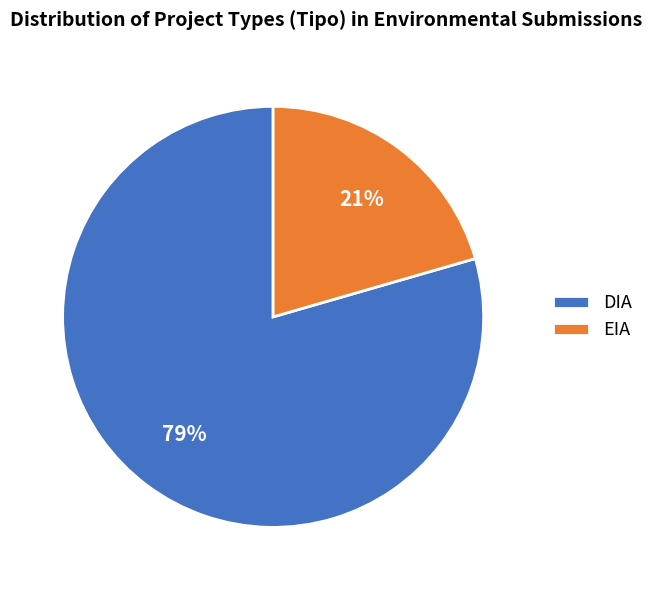

Is it true that DIA is 90% of the pie?

False